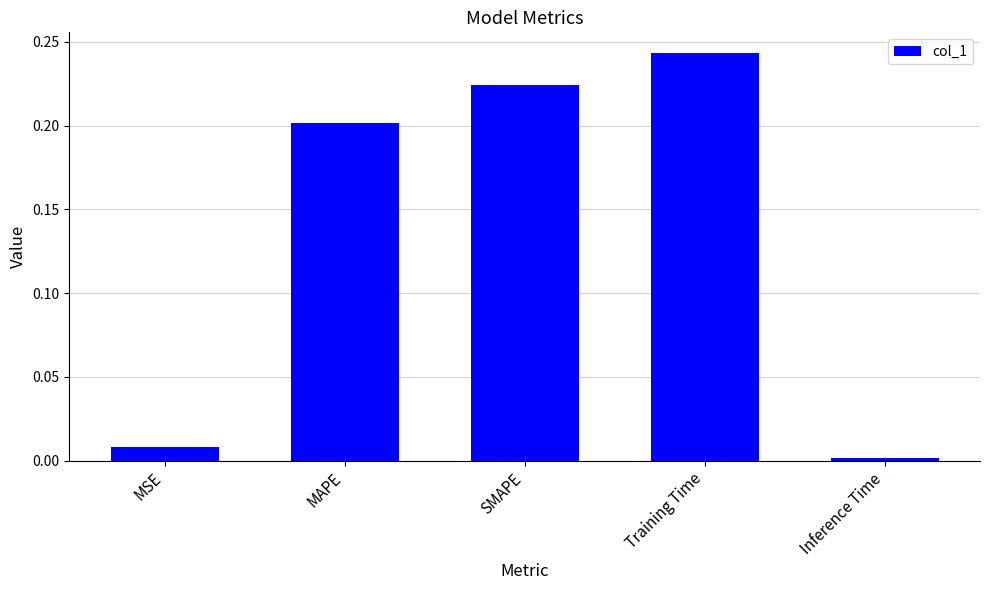

List the labels in order of value, smallest first.

Inference Time, MSE, MAPE, SMAPE, Training Time